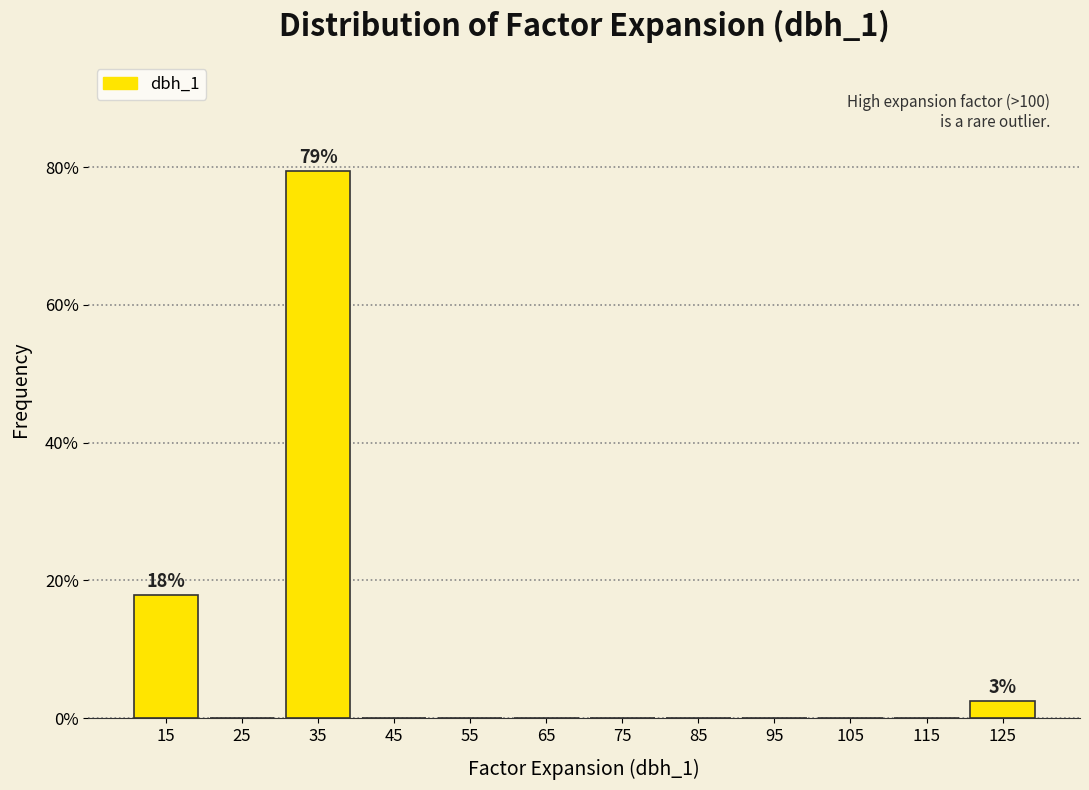

Which range on the x-axis has the tallest bar?

30 to 40